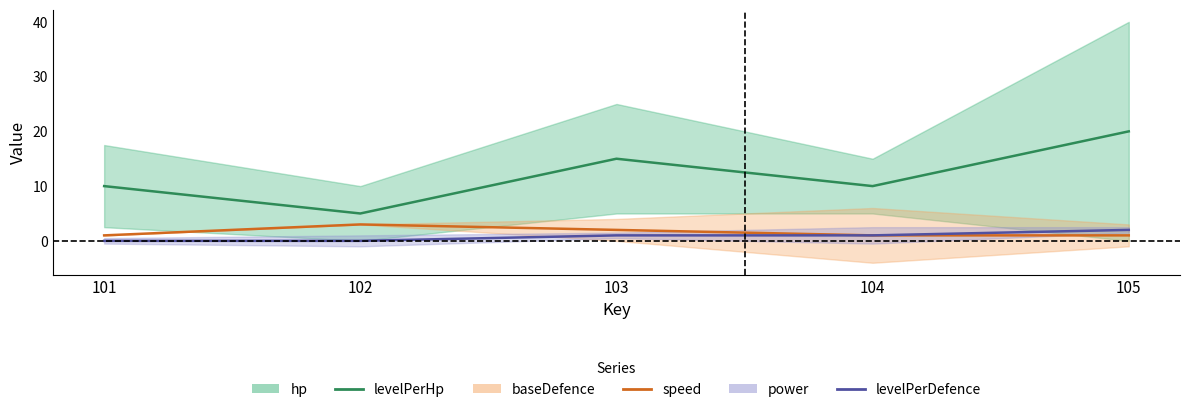

Reading left to right, list all the values displayed in this chart.

levelPerHp: 101=10	102=5	103=15	104=10	105=20
speed: 101=1	102=3	103=2	104=1	105=1
levelPerDefence: 101=0	102=0	103=1	104=1	105=2